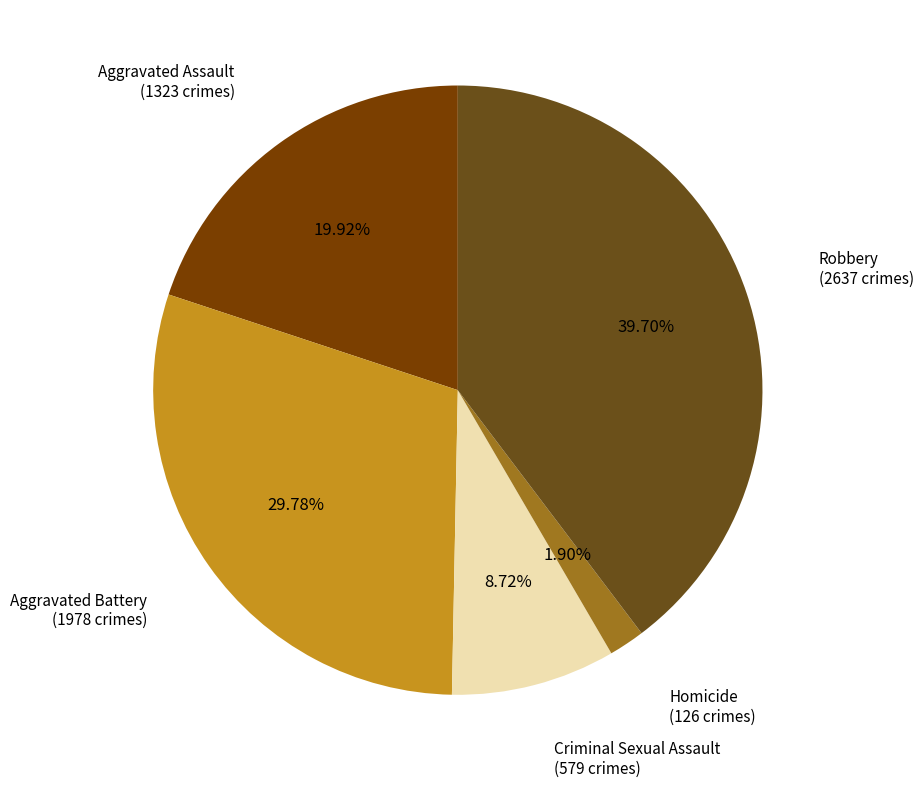

Count the number of slices in the pie.

5